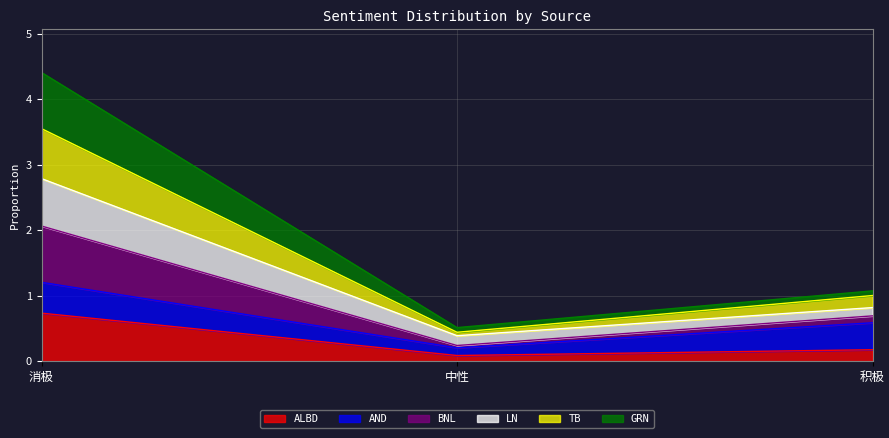

How many data points does each series have?

3